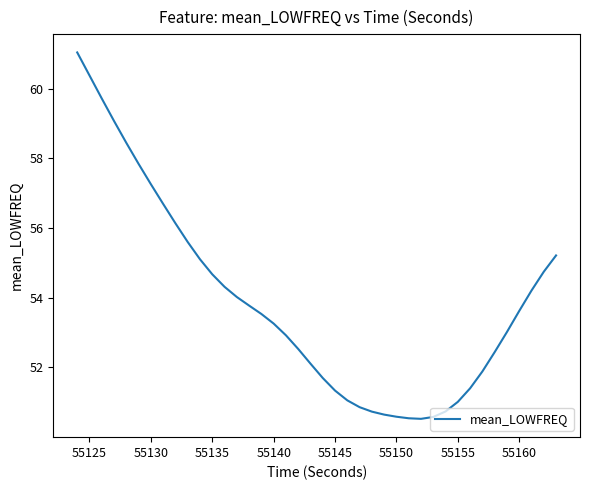

What is the smallest value displayed?

50.5